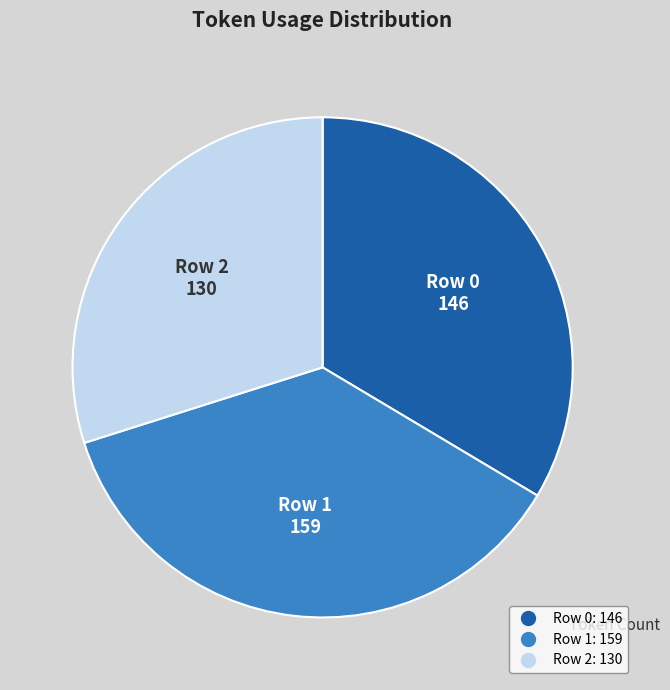

Combined, do Row 1 and Row 0 account for over 50%?

Yes